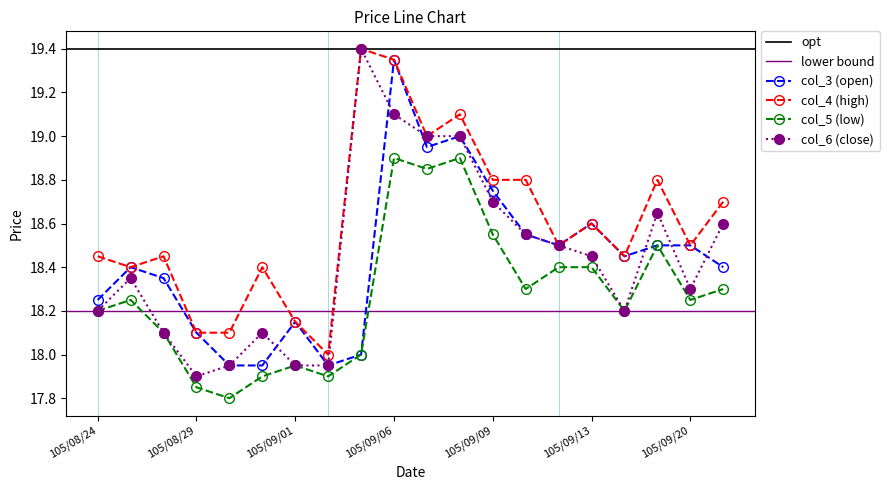

Count the number of categories in the chart.

20